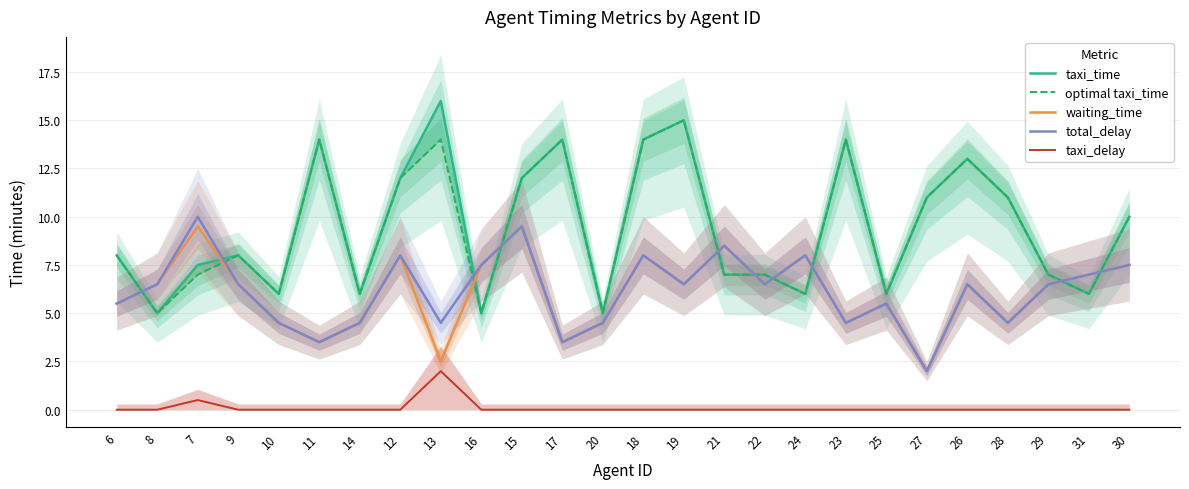

Reading left to right, transcribe all the data shown in this chart.

taxi_time: 6=8.0	8=5.0	7=7.5	9=8.0	10=6.0	11=14.0	14=6.0	12=12.0	13=16.0	16=5.0	15=12.0	17=14.0	20=5.0	18=14.0	19=15.0	21=7.0	22=7.0	24=6.0	23=14.0	25=6.0	27=11.0	26=13.0	28=11.0	29=7.0	31=6.0	30=10.0
optimal taxi_time: 6=8.0	8=5.0	7=7.0	9=8.0	10=6.0	11=14.0	14=6.0	12=12.0	13=14.0	16=5.0	15=12.0	17=14.0	20=5.0	18=14.0	19=15.0	21=7.0	22=7.0	24=6.0	23=14.0	25=6.0	27=11.0	26=13.0	28=11.0	29=7.0	31=6.0	30=10.0
waiting_time: 6=5.5	8=6.5	7=9.5	9=6.5	10=4.5	11=3.5	14=4.5	12=8.0	13=2.5	16=7.5	15=9.5	17=3.5	20=4.5	18=8.0	19=6.5	21=8.5	22=6.5	24=8.0	23=4.5	25=5.5	27=2.0	26=6.5	28=4.5	29=6.5	31=7.0	30=7.5
total_delay: 6=5.5	8=6.5	7=10.0	9=6.5	10=4.5	11=3.5	14=4.5	12=8.0	13=4.5	16=7.5	15=9.5	17=3.5	20=4.5	18=8.0	19=6.5	21=8.5	22=6.5	24=8.0	23=4.5	25=5.5	27=2.0	26=6.5	28=4.5	29=6.5	31=7.0	30=7.5
taxi_delay: 6=0.0	8=0.0	7=0.5	9=0.0	10=0.0	11=0.0	14=0.0	12=0.0	13=2.0	16=0.0	15=0.0	17=0.0	20=0.0	18=0.0	19=0.0	21=0.0	22=0.0	24=0.0	23=0.0	25=0.0	27=0.0	26=0.0	28=0.0	29=0.0	31=0.0	30=0.0